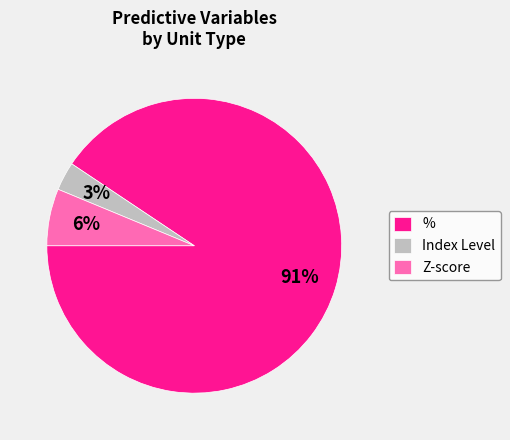

What is the largest slice in the pie chart?

%